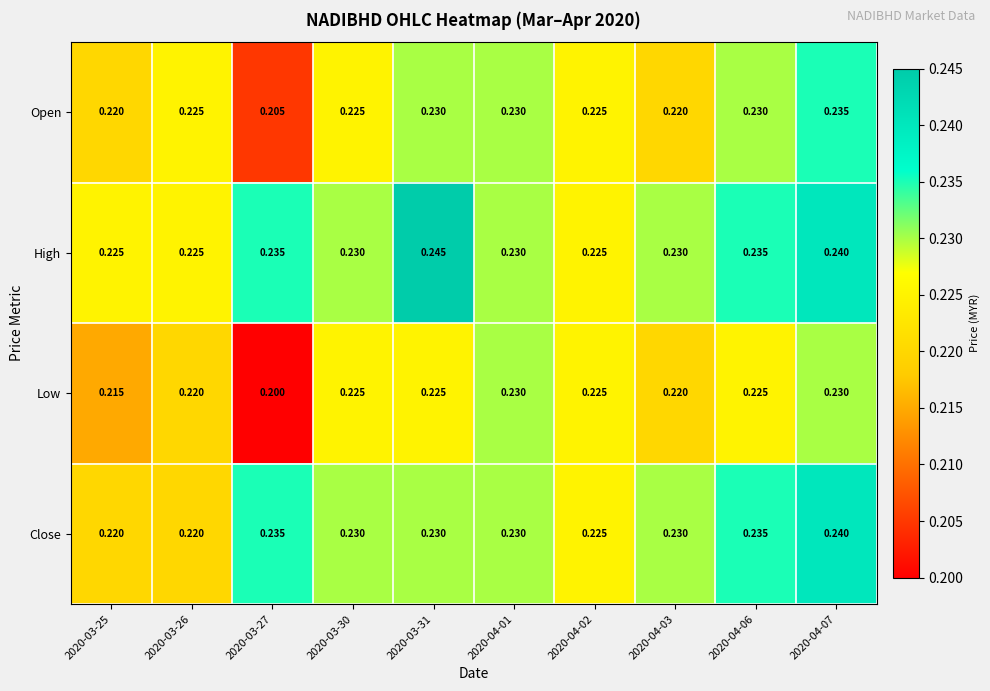

Which series has the largest total across all categories?

High